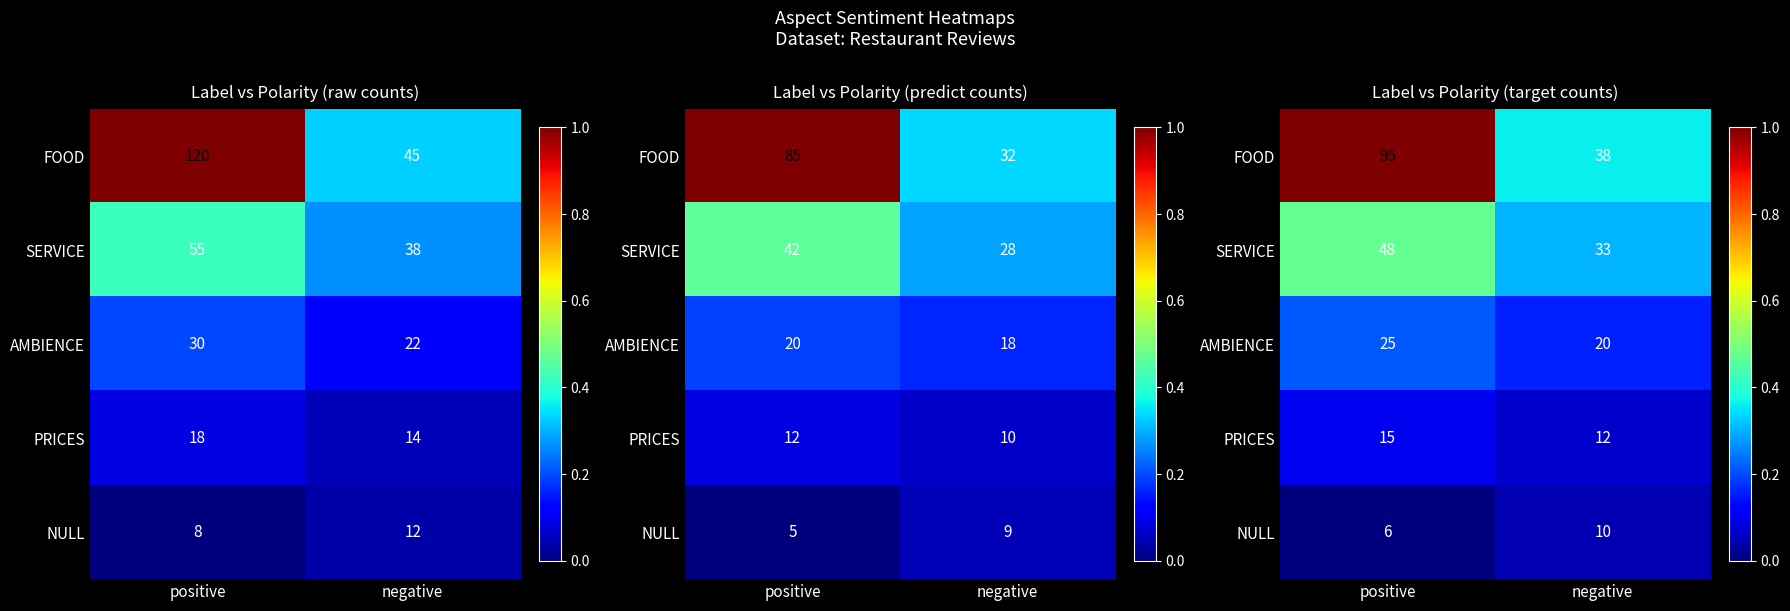

Rank the series at negative from lowest to highest value.

NULL, PRICES, AMBIENCE, SERVICE, FOOD